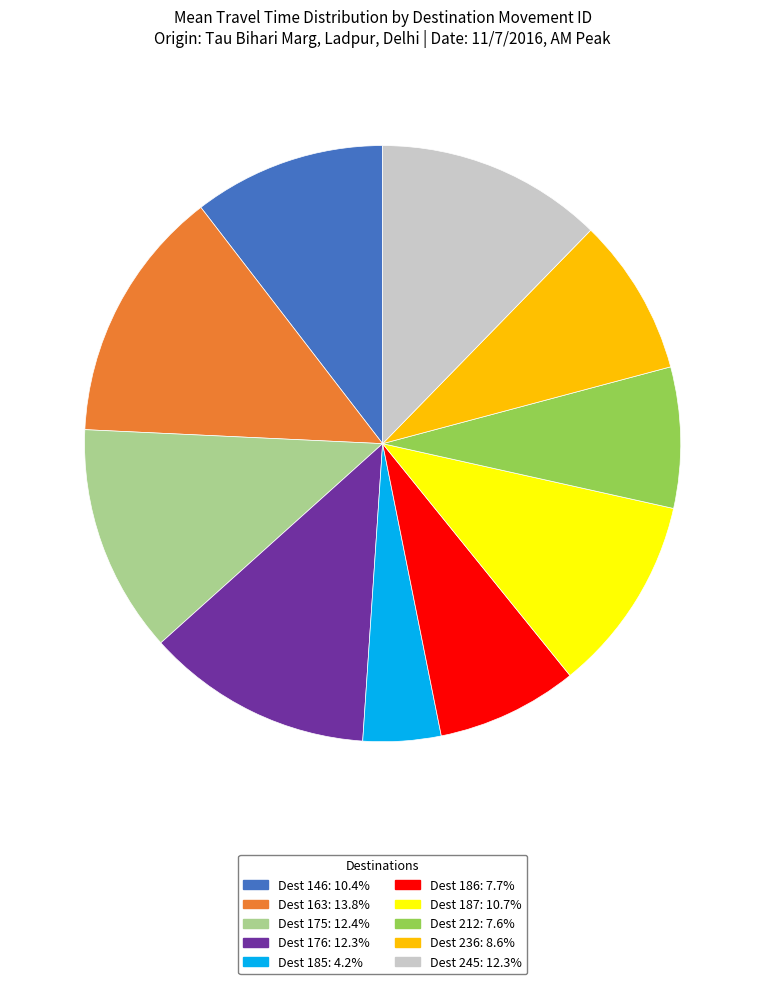

Is the sum of Dest 163: 13.8% and Dest 185: 4.2% greater than half?

No